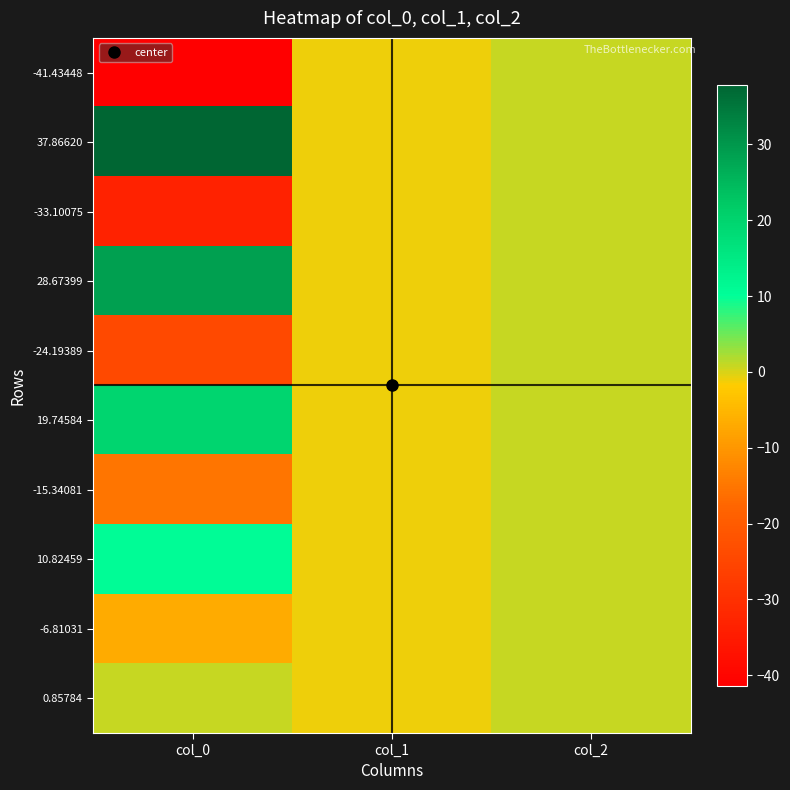

At how many categories does at least one series exceed 30?

1